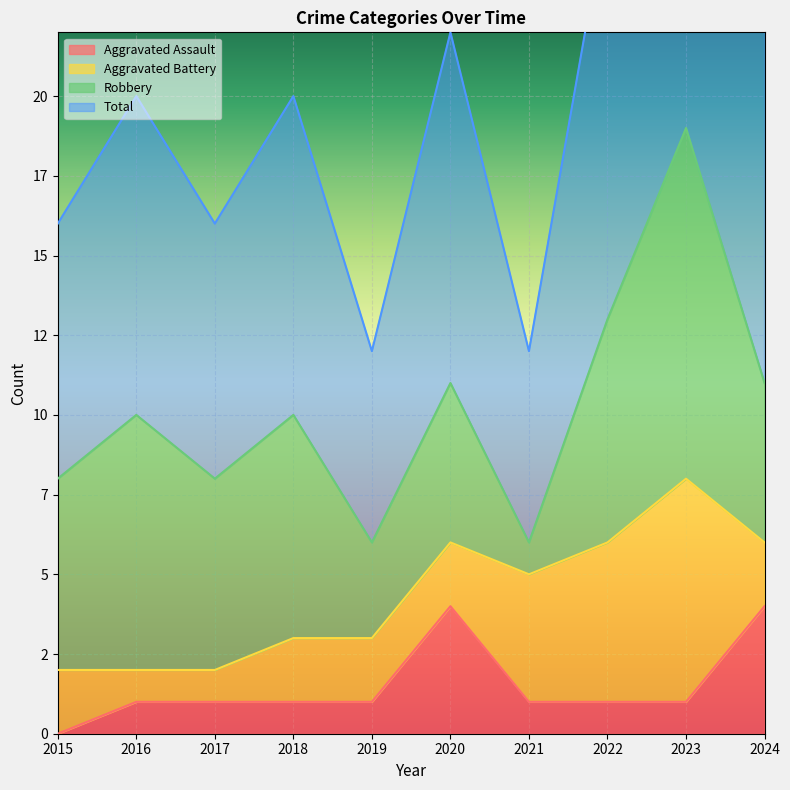

At which category is the sum across all series the highest?

2023